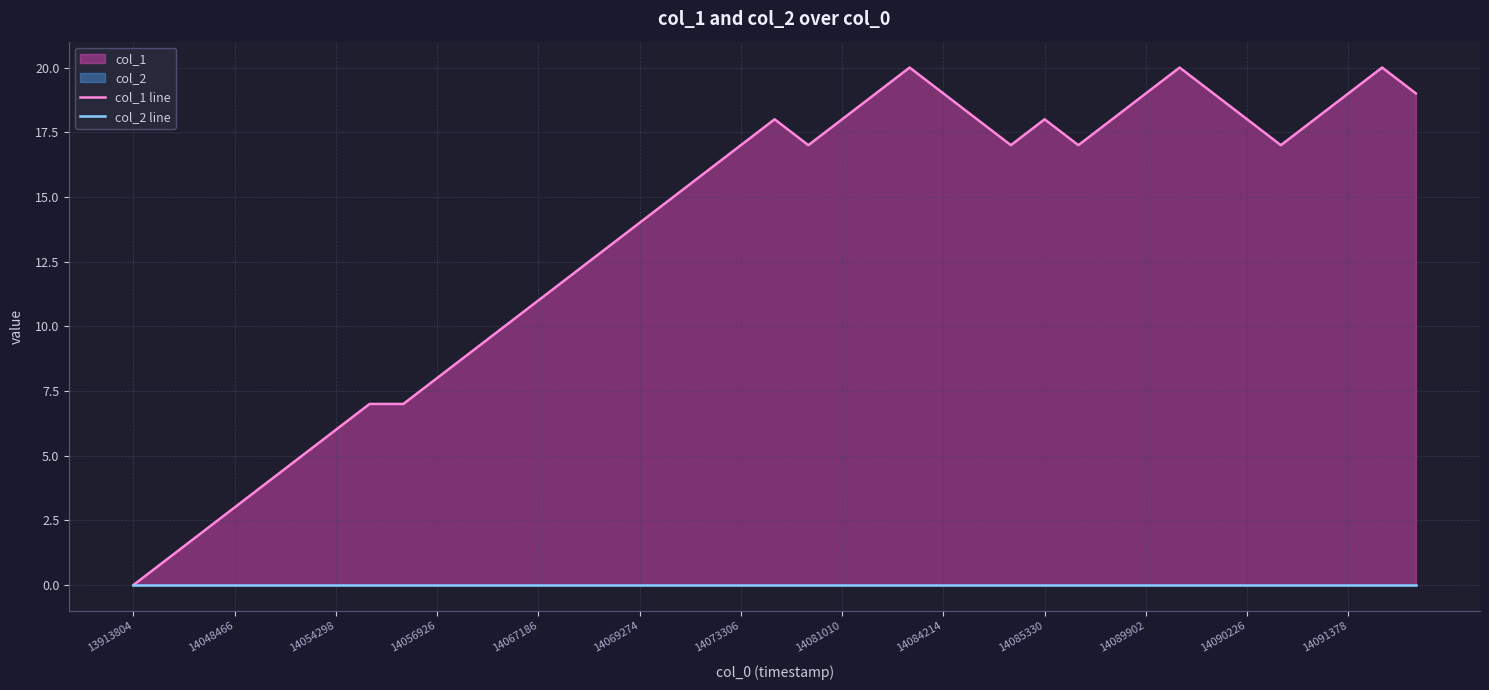

What is the difference between the maximum and minimum values in the col_1 line series?

20